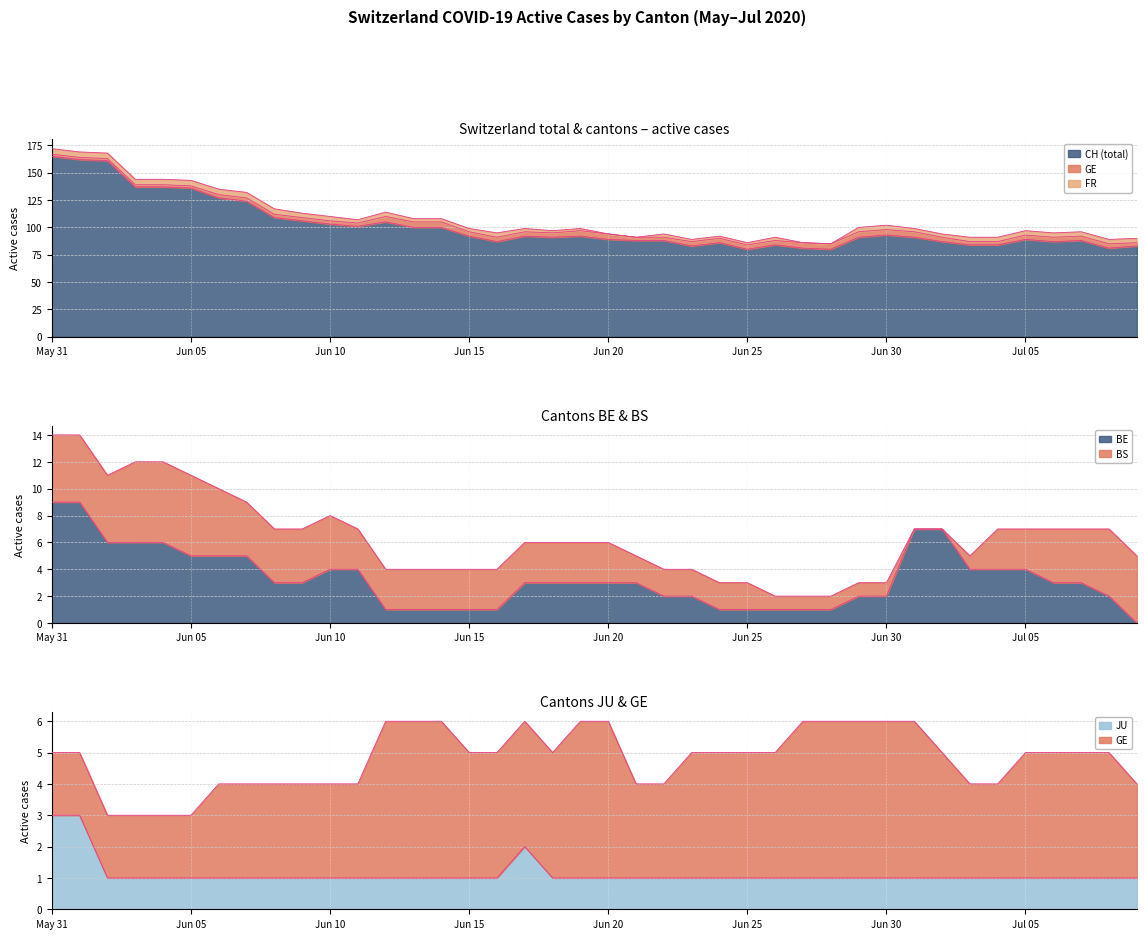

What is the maximum value for BE?

9